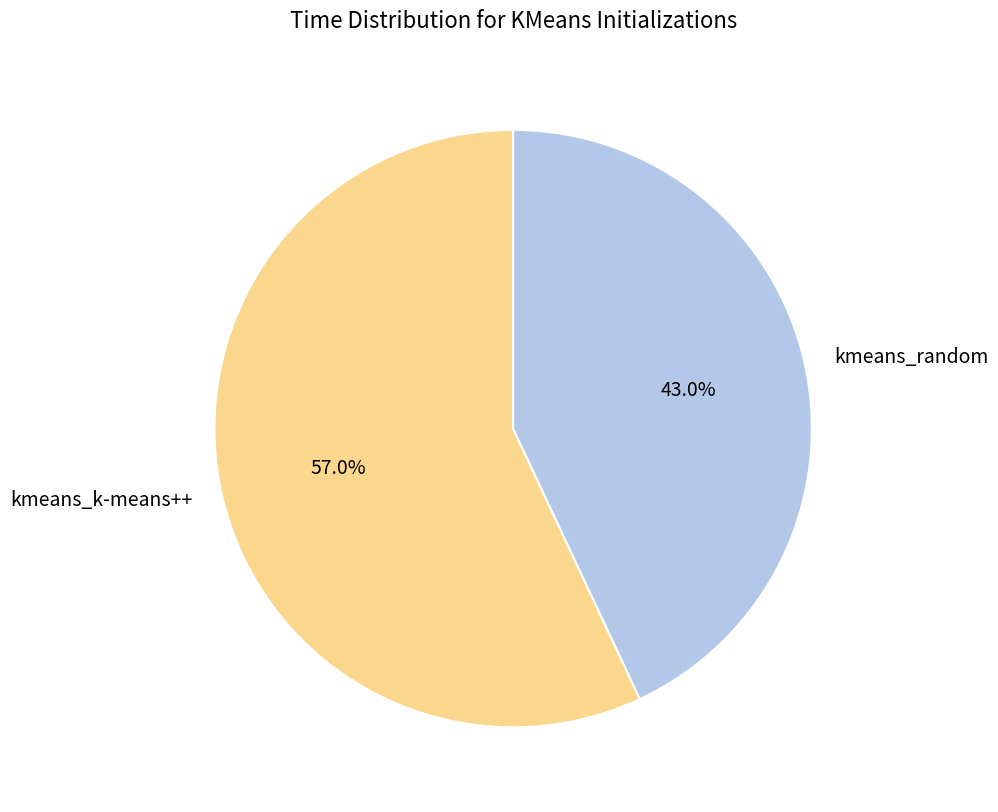

How much of the chart is everything except kmeans_random?

57.0%